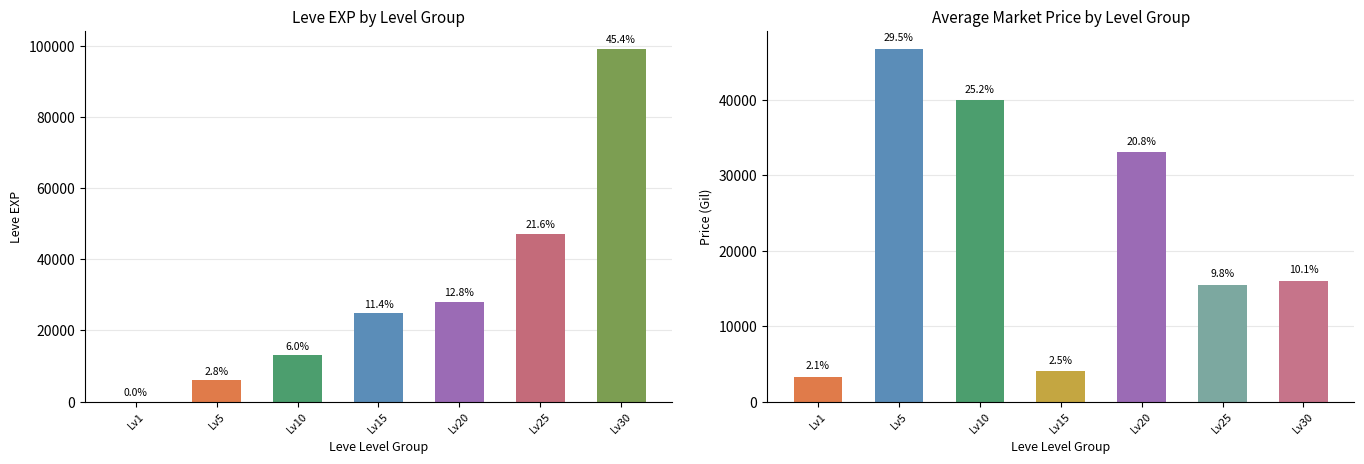

Reading right to left, what are all the values shown in this chart?

Leve EXP: 99220	47200	28010	24790	13090	6030	1
currentAveragePrice: 16000	15500	33084	4000	40000	46838	3307